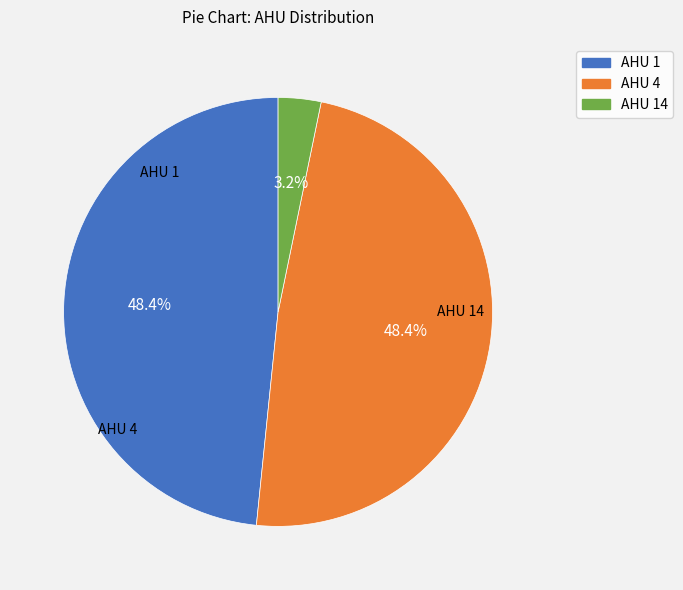

Is there a majority slice in this chart?

No